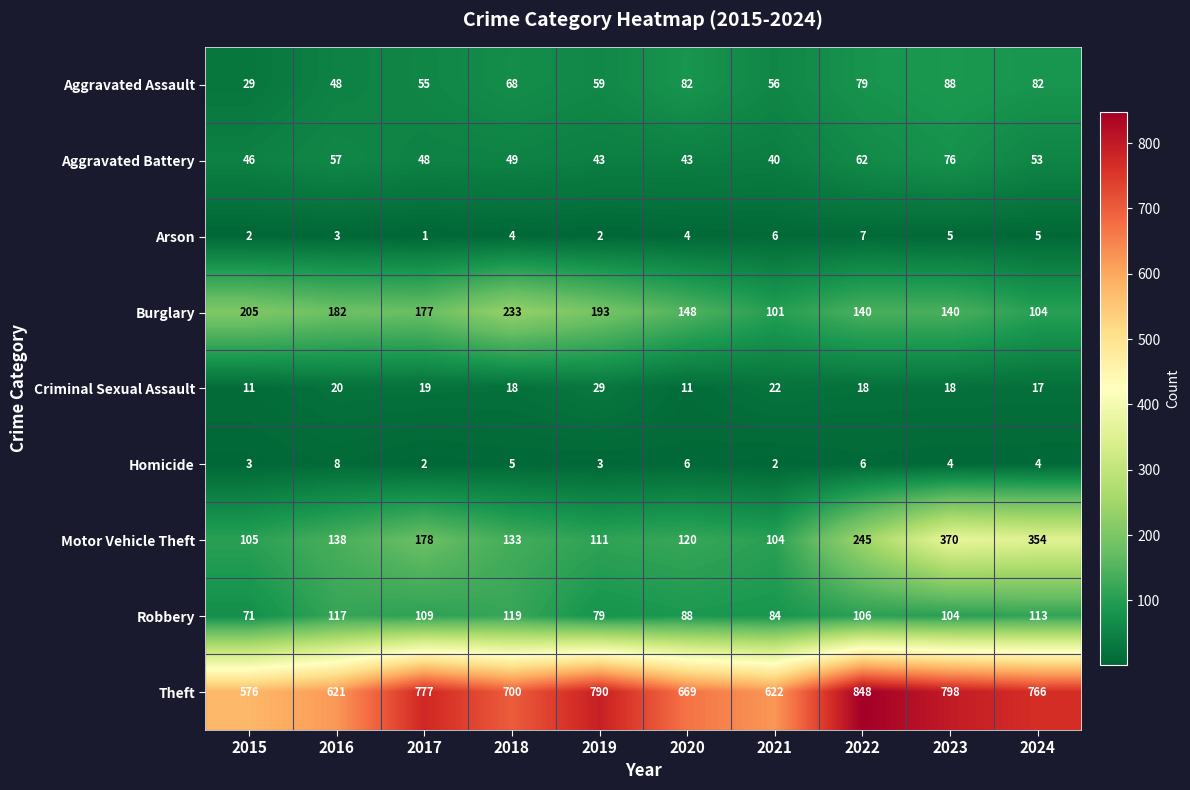

Is it true that Theft equals 621 at 2016?

True